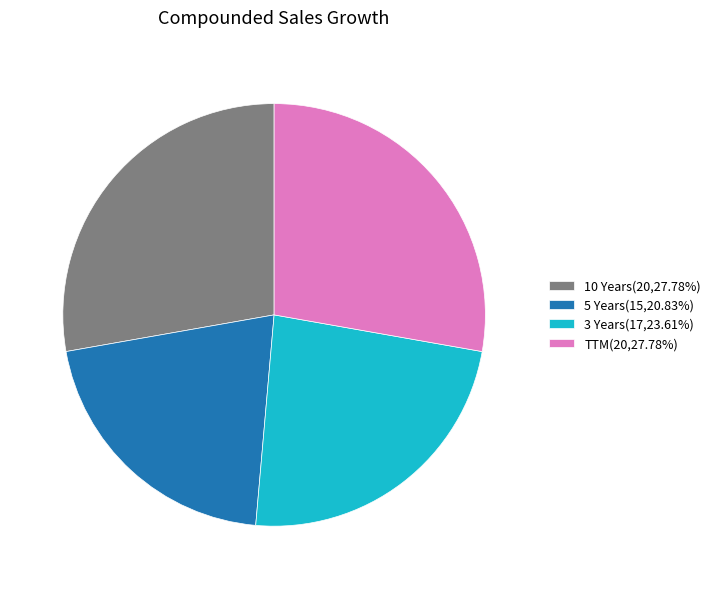

Count the number of slices in the pie.

4